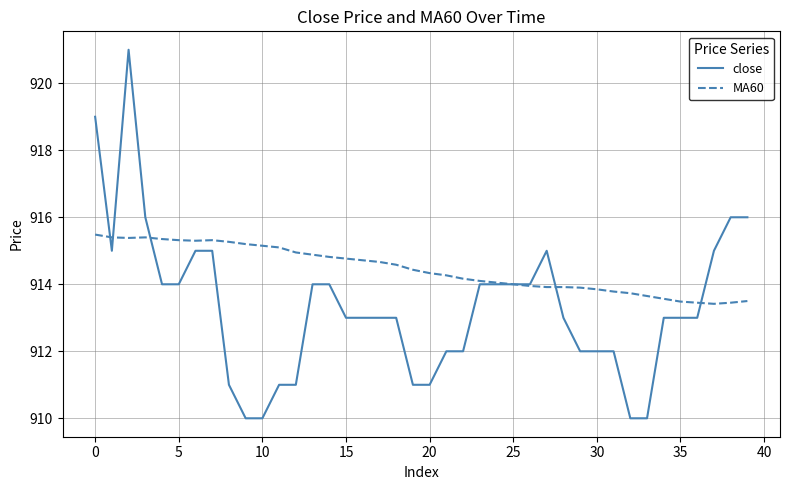

Which series has the largest range (max minus min)?

close